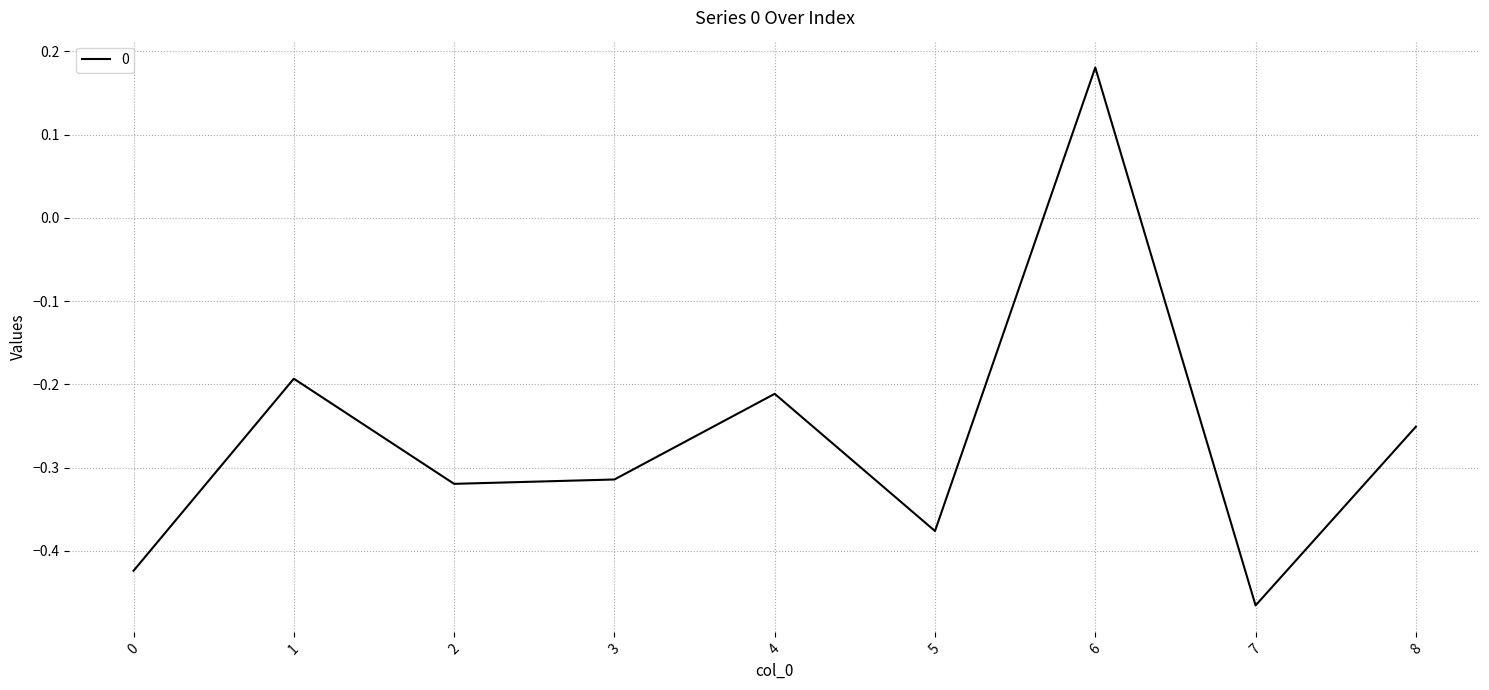

At which category does the chart reach its peak across all series?

6